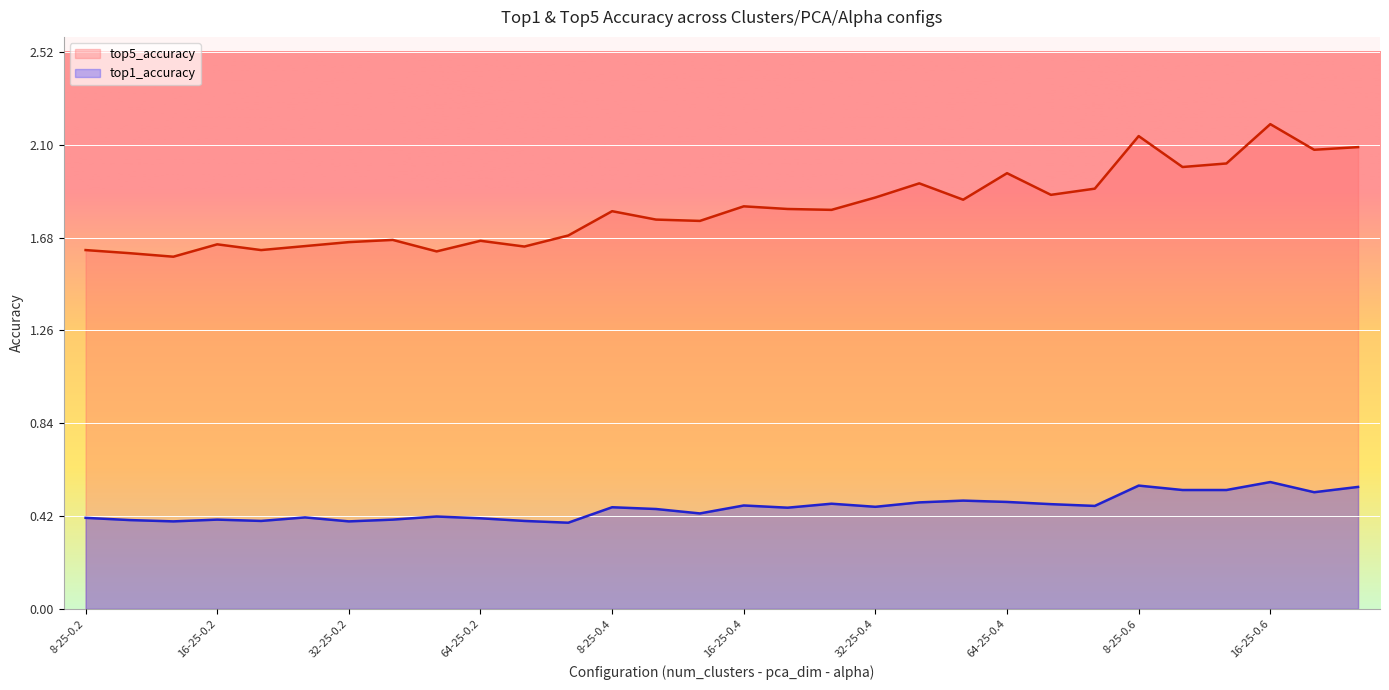

True or false: top1_accuracy has more than 2 interior local peaks.

True